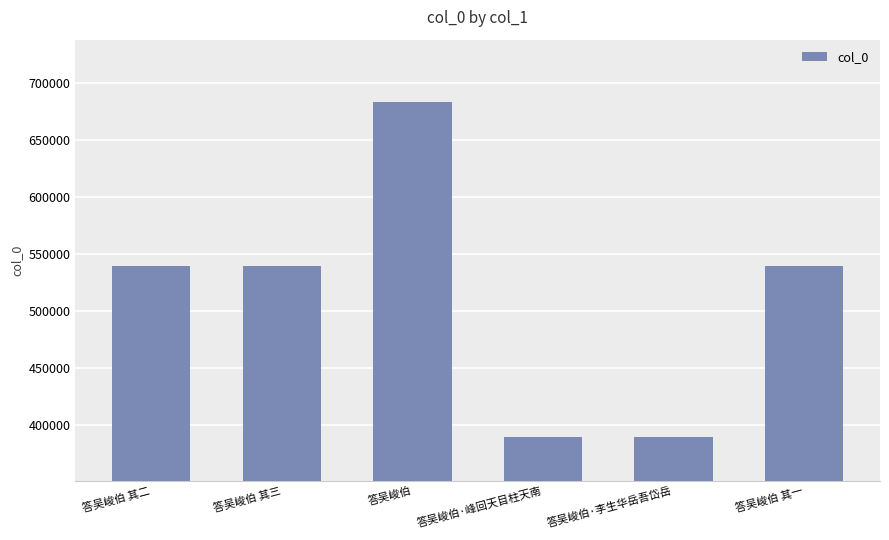

True or false: the data shows 539843 at 答吴峻伯 其一.

True